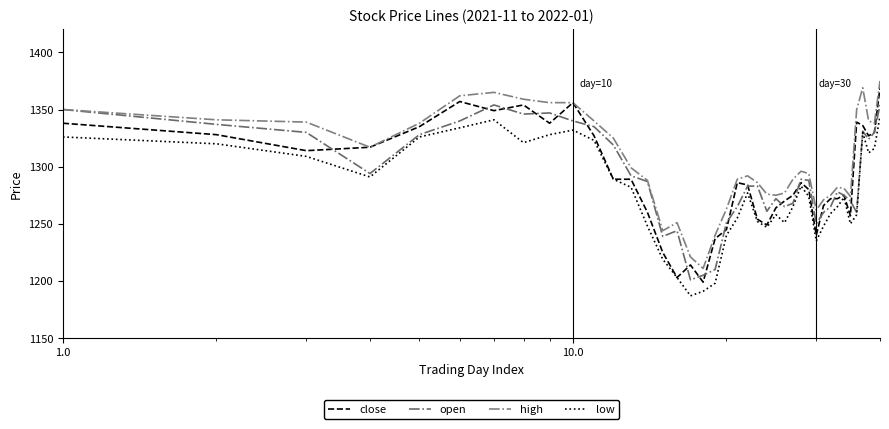

What are all the series names shown in the legend?

close, open, high, low